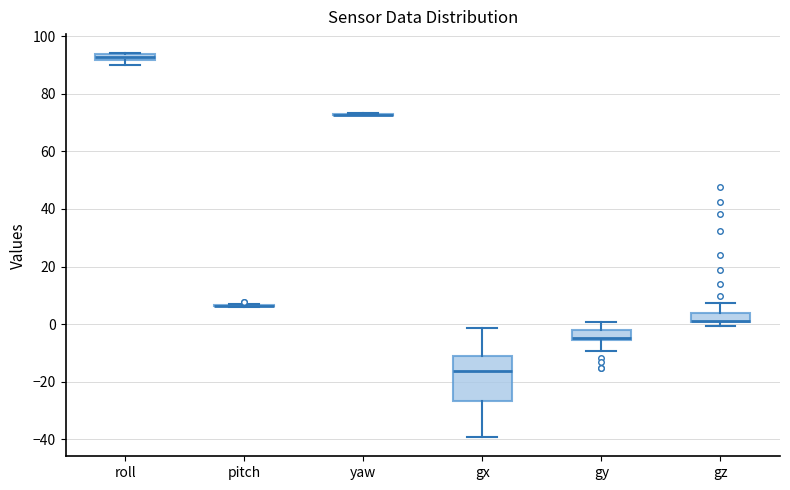

Which box is the tallest, from its lower edge to its upper edge?

gx